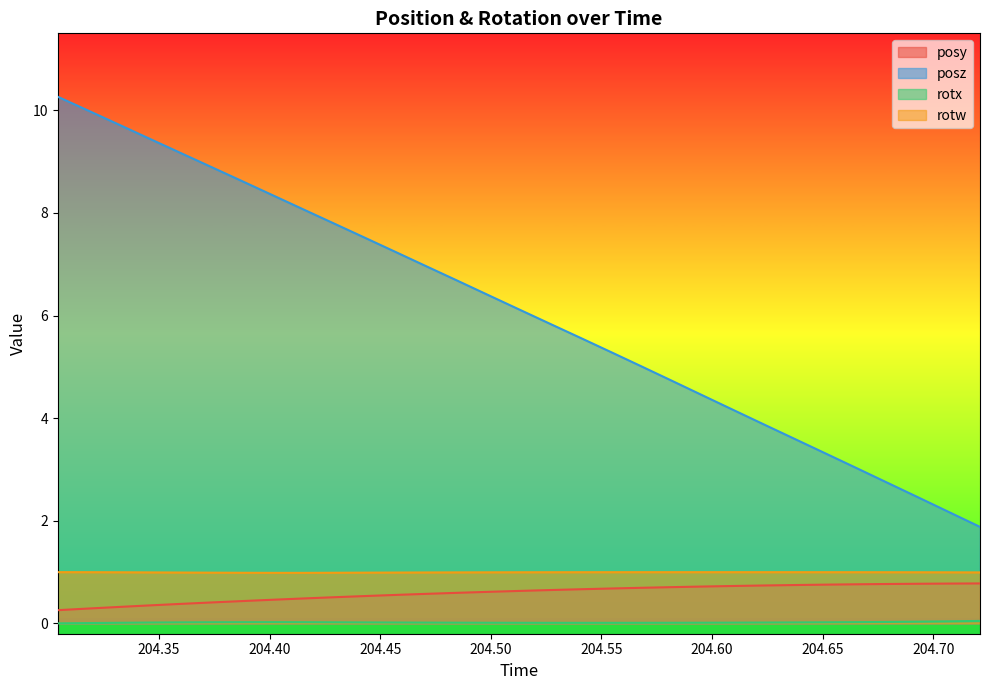

What is the difference between the maximum and minimum values in the posz series?

8.4